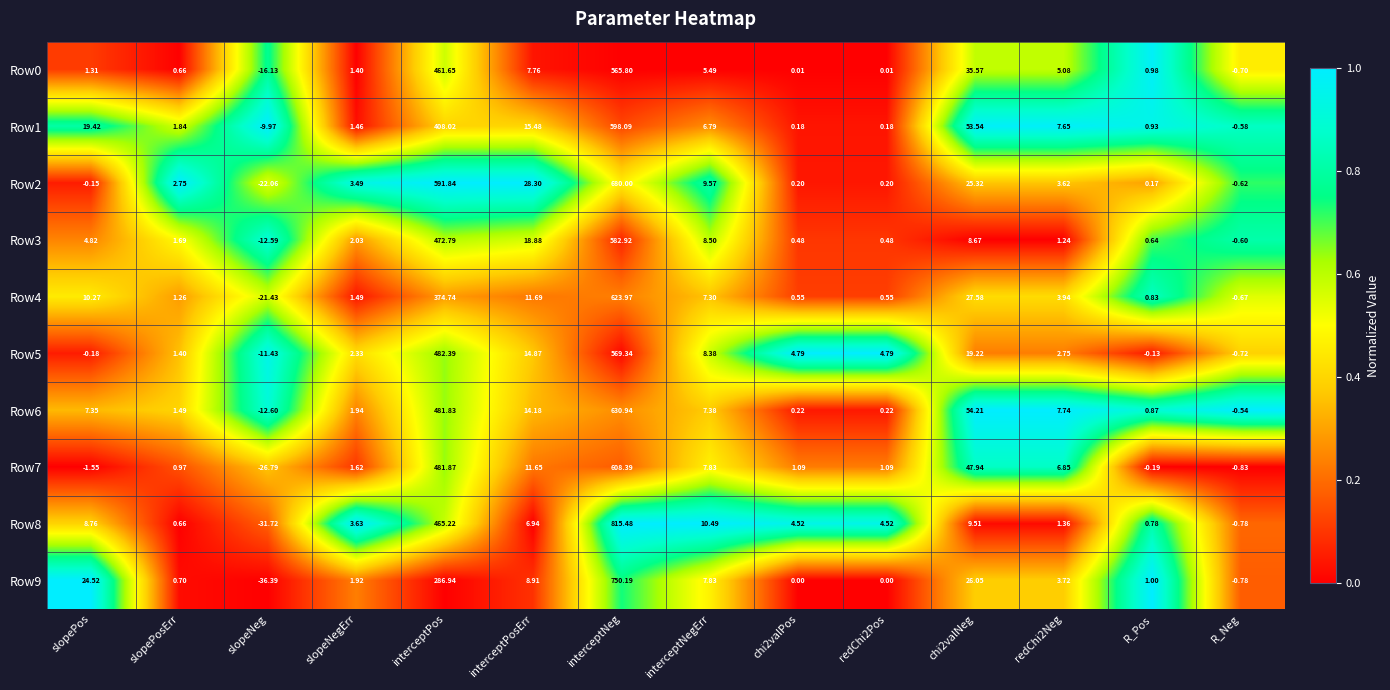

What is the difference between the highest and lowest values at chi2valPos?

4.8